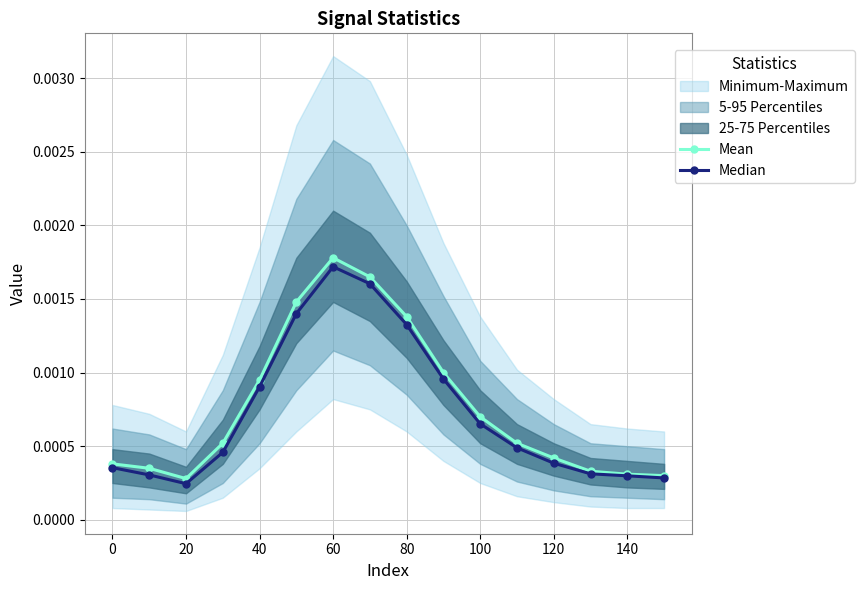

True or false: Mean and Median intersect in this chart.

False